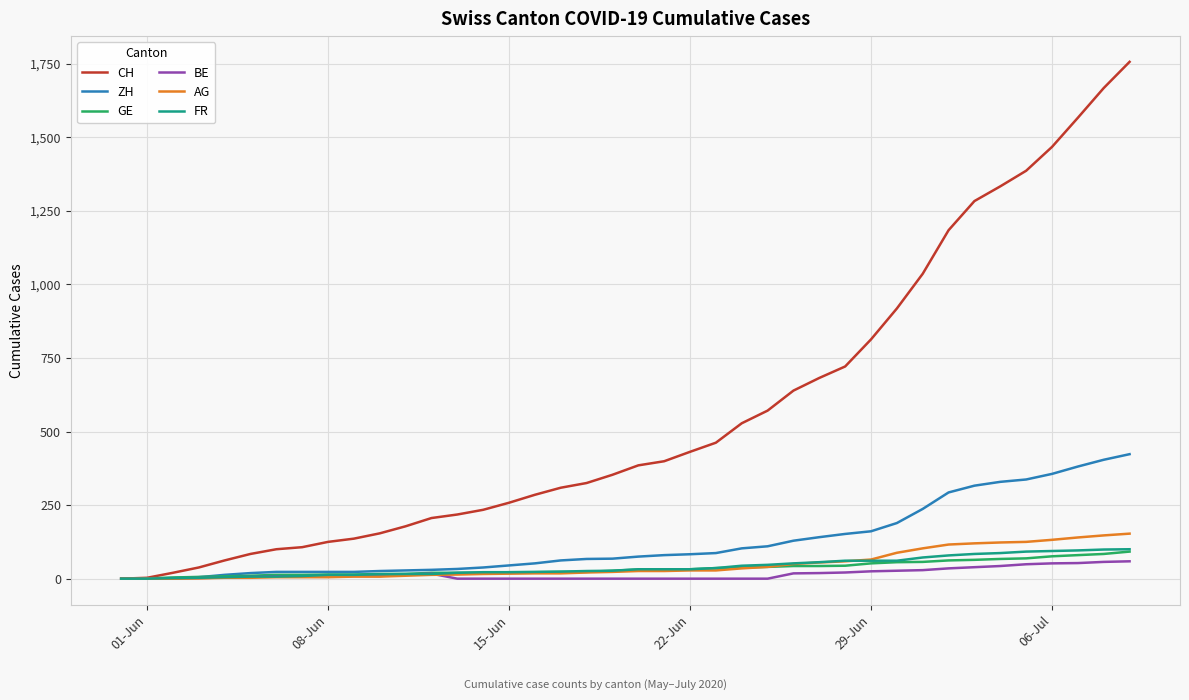

Which series has the largest total across all categories?

CH